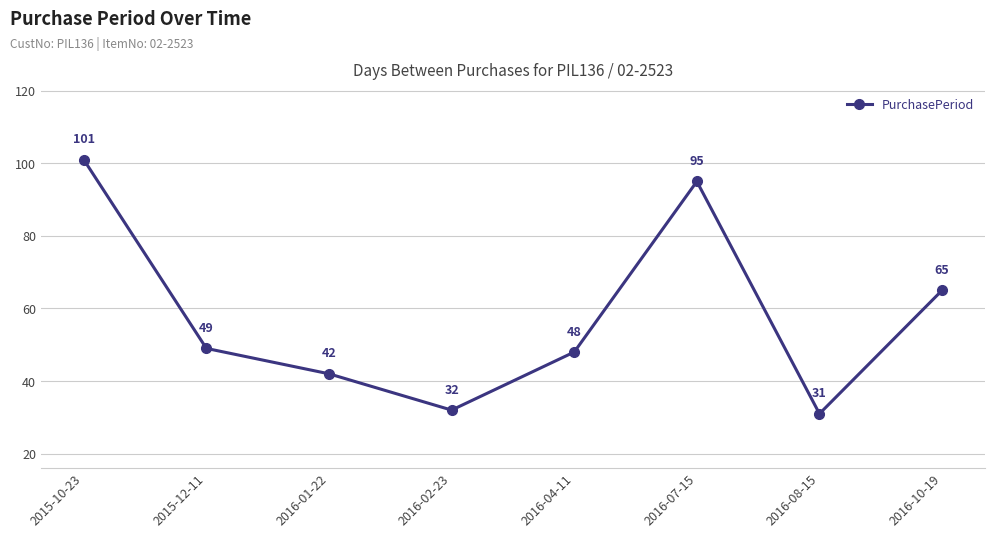

Approximately how many times larger is the value at 2016-04-11 compared to 2016-02-23?

1.5